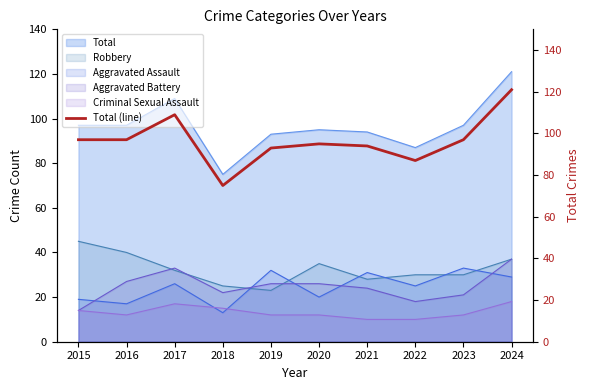

List the labels in order of value, largest first.

2024, 2017, 2015, 2016, 2023, 2020, 2021, 2019, 2022, 2018